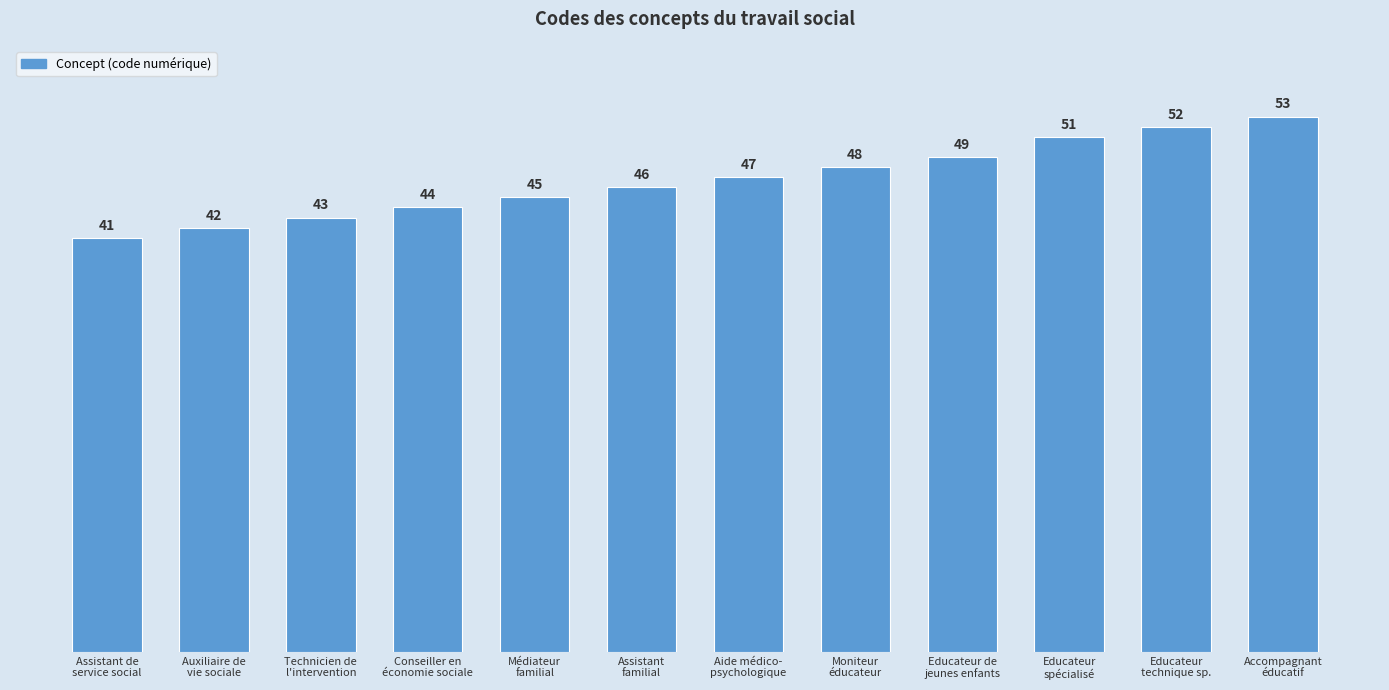

What is the greatest value displayed?

53